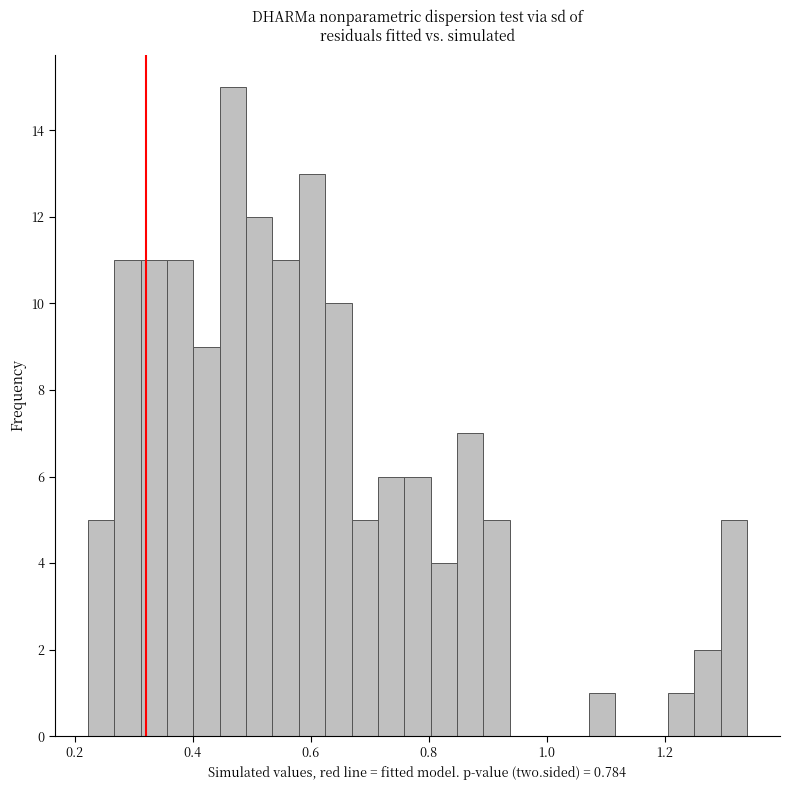

Read against the x-axis, roughly where is the centre of the tallest bar?

0.46